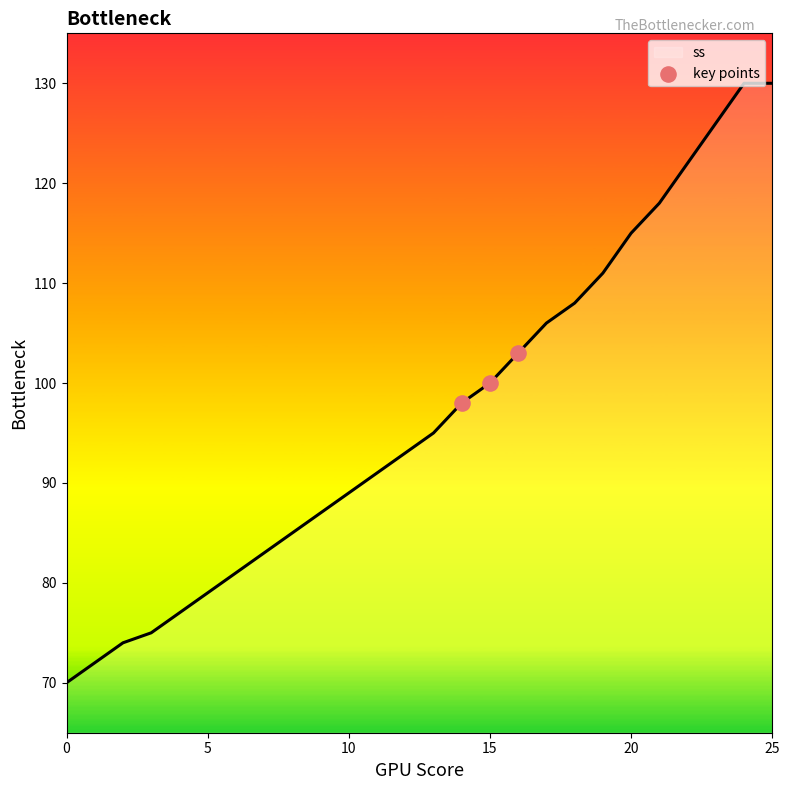

What is the difference between the maximum and minimum values?

60